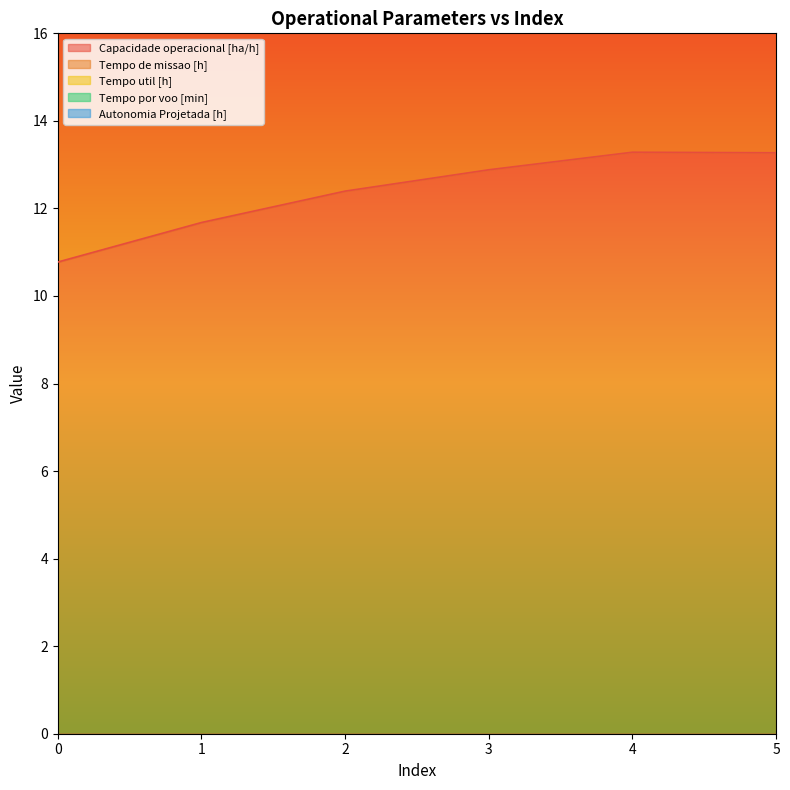

Which series has the largest total across all categories?

Tempo por voo [min]